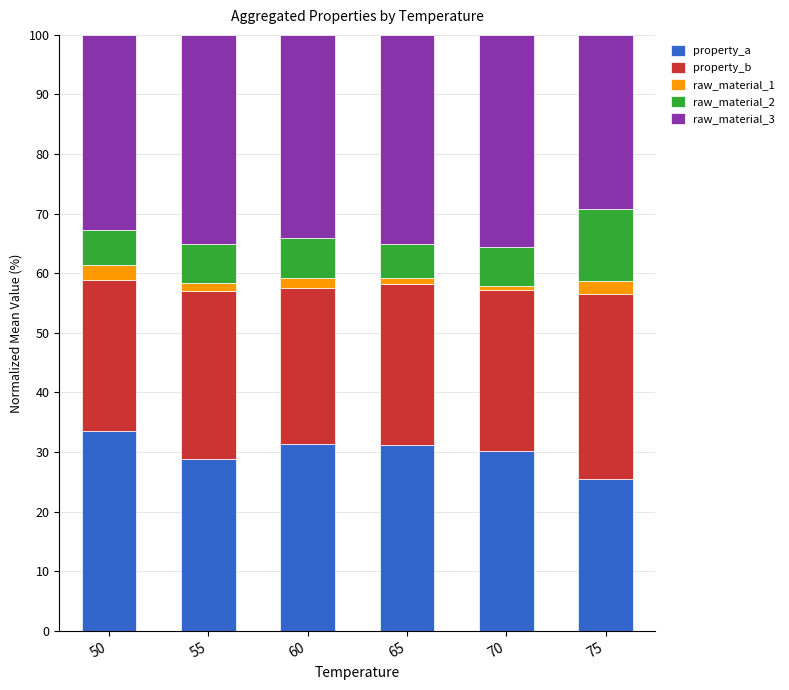

What is the maximum value for property_a?

33.6